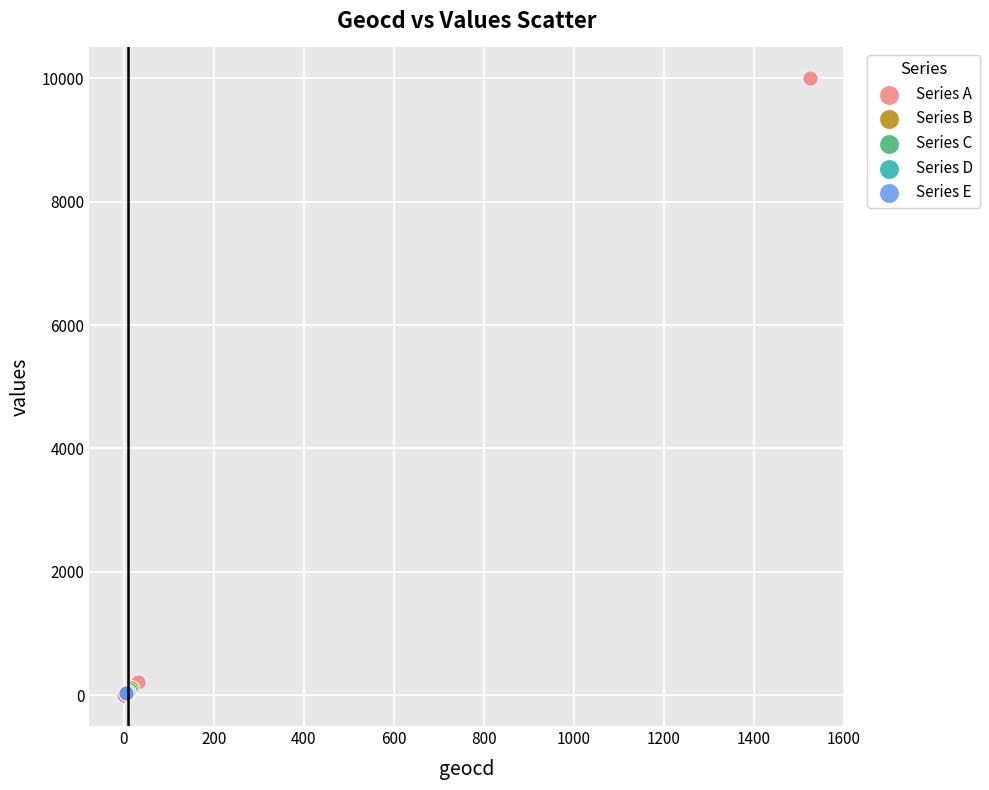

Which series has the widest spread of Y values?

Series A